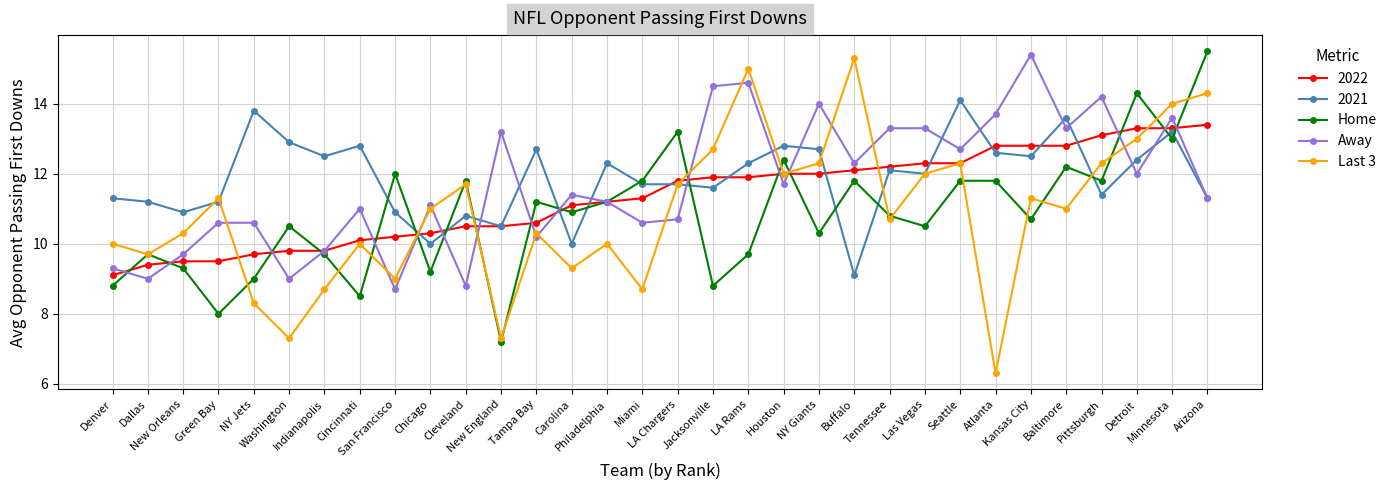

Between which two adjacent categories do Home and Away first intersect?

Denver and Dallas